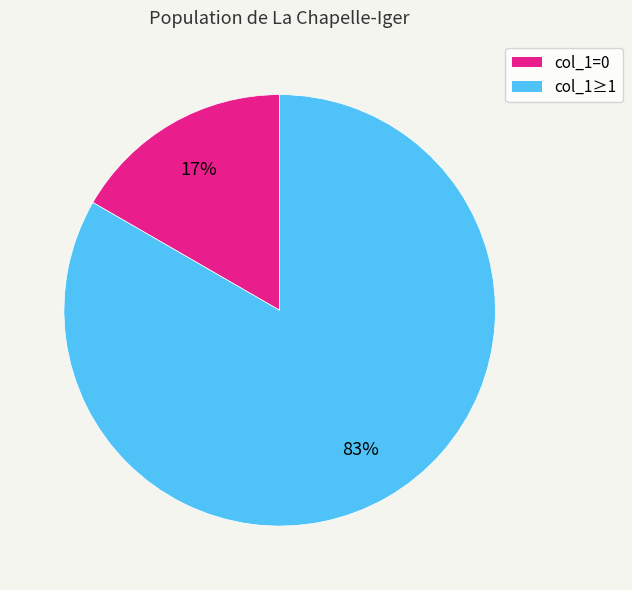

Is there a majority slice in this chart?

Yes